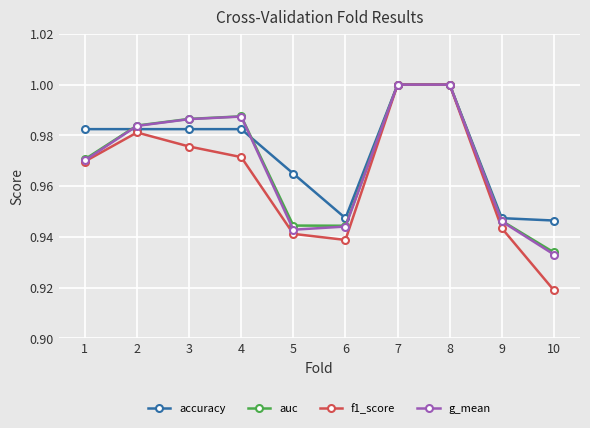

What is the total value across all series at 7?

4.0